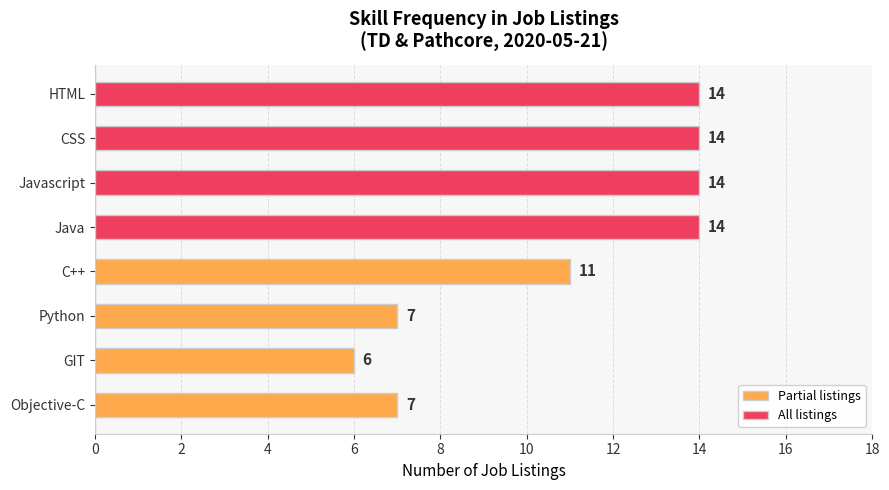

What is the greatest value displayed?

14